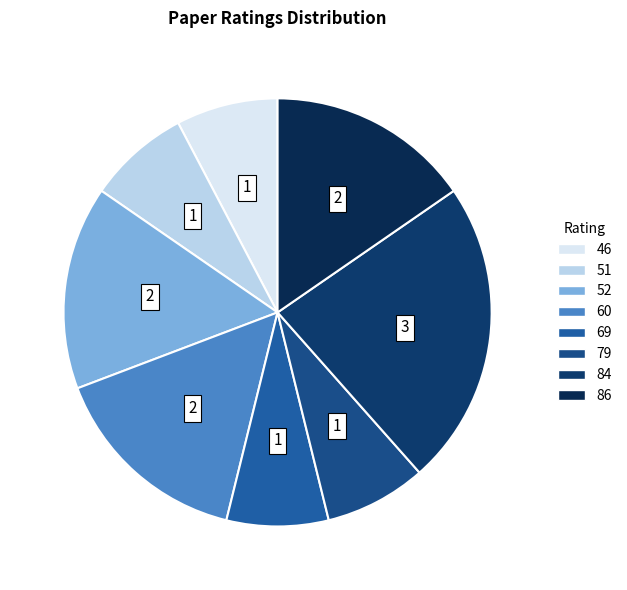

Which slice is the largest?

84